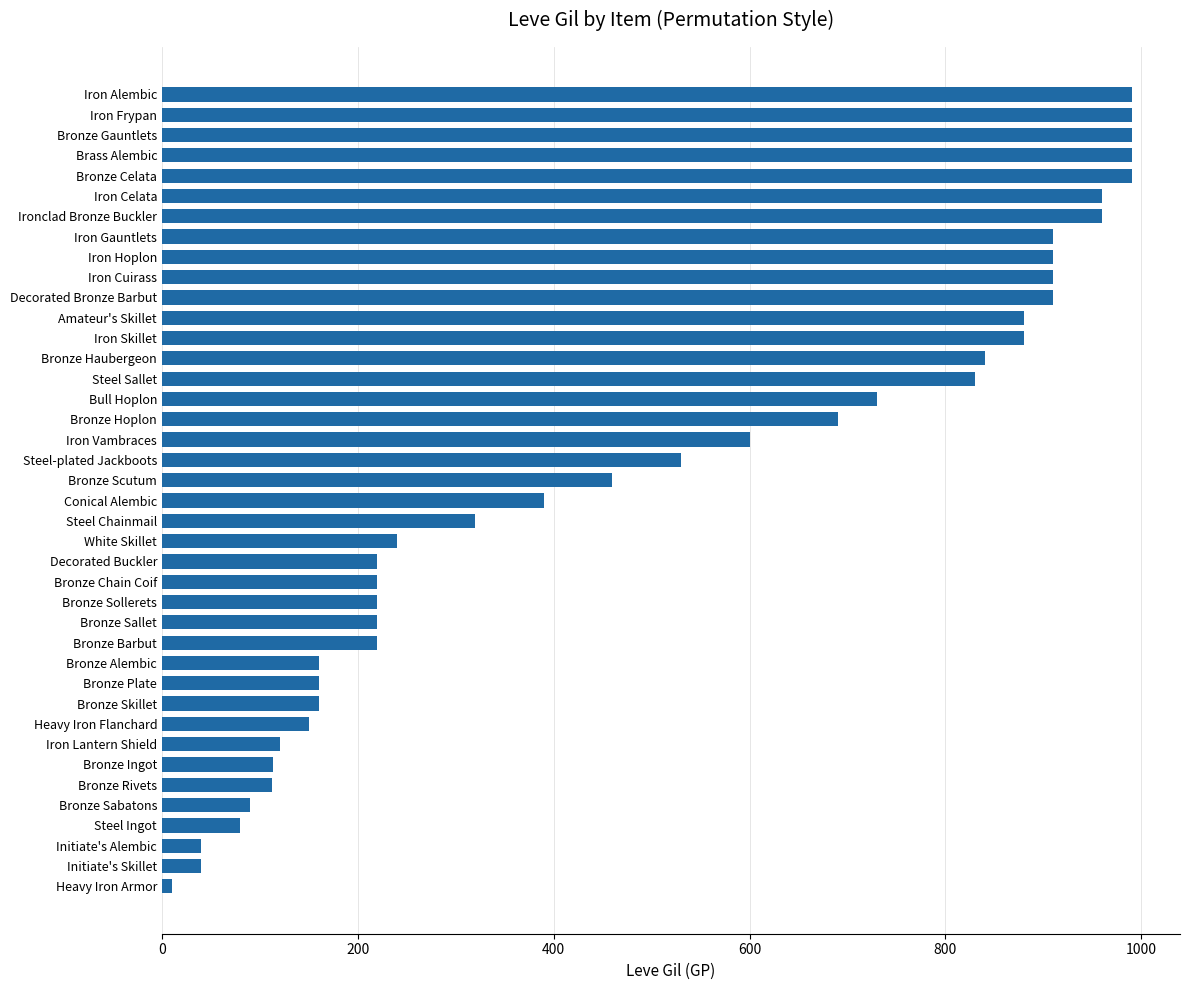

What is the maximum value shown in the chart?

990